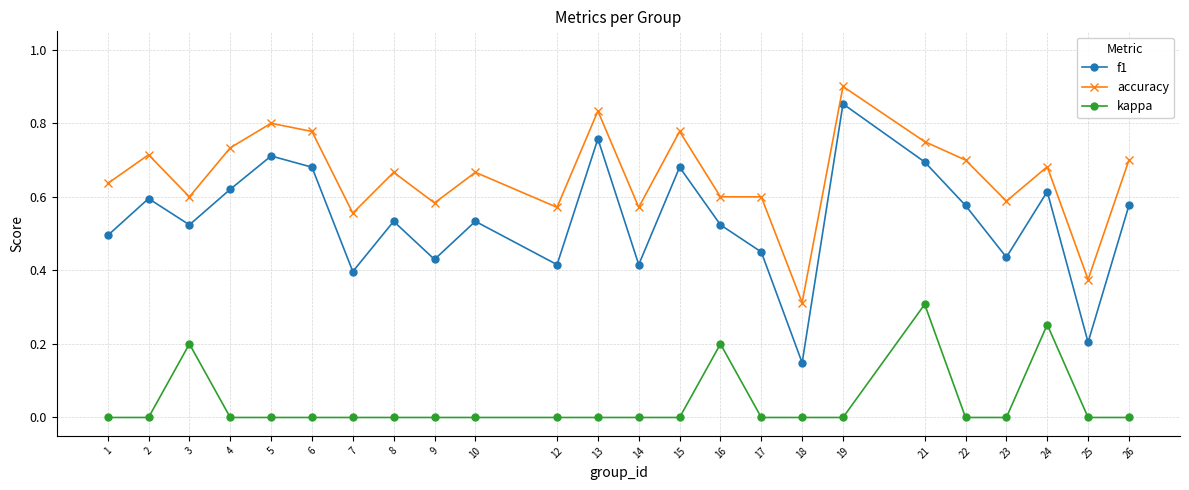

True or false: f1 and accuracy cross at least once.

False